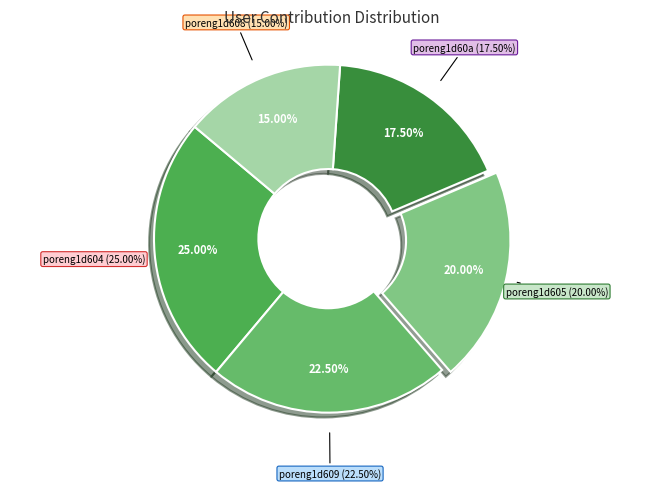

What portion of the pie excludes poreng1d608?

85.0%